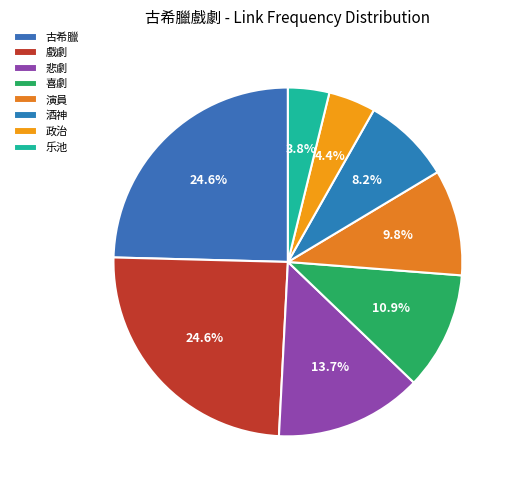

What percentage is the 演員 slice, to the nearest percent?

10%